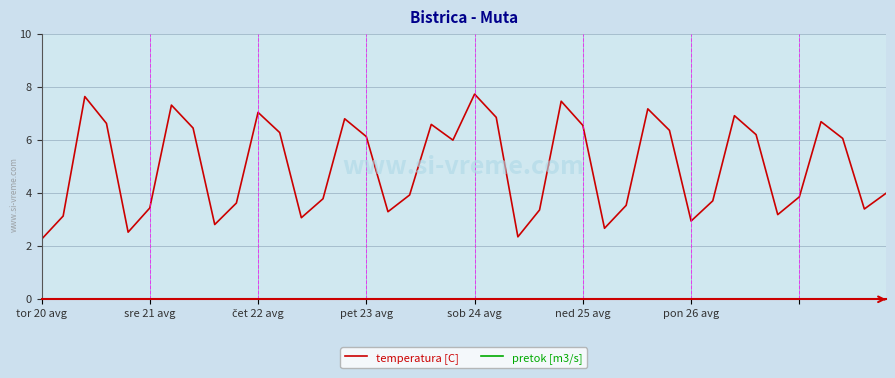

What is the maximum value shown in the chart?

7.7